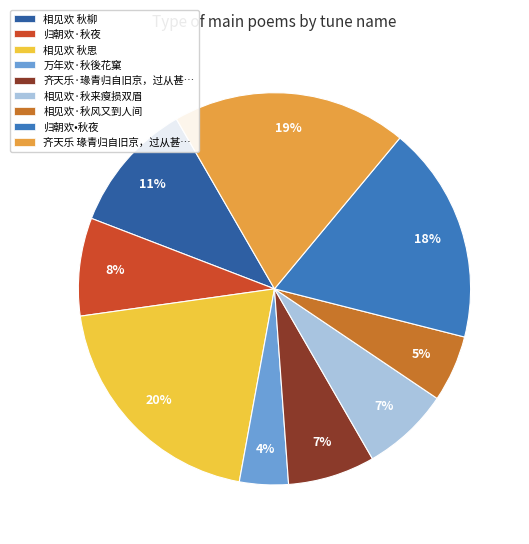

To the nearest percent, what portion does 相见欢 秋思 represent?

20%